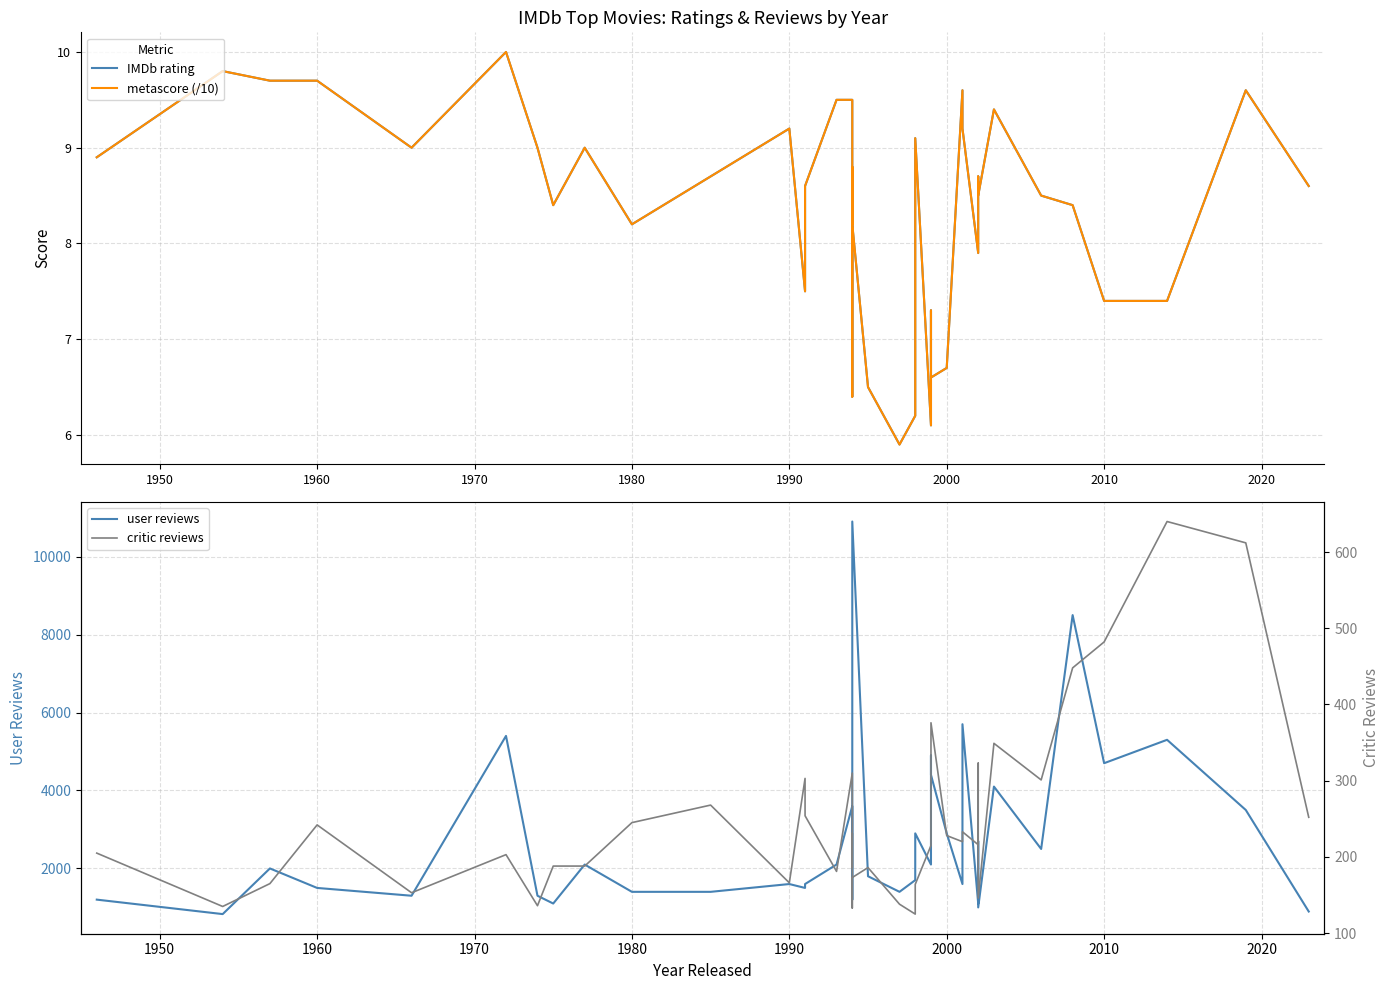

How many series are shown in this chart?

4